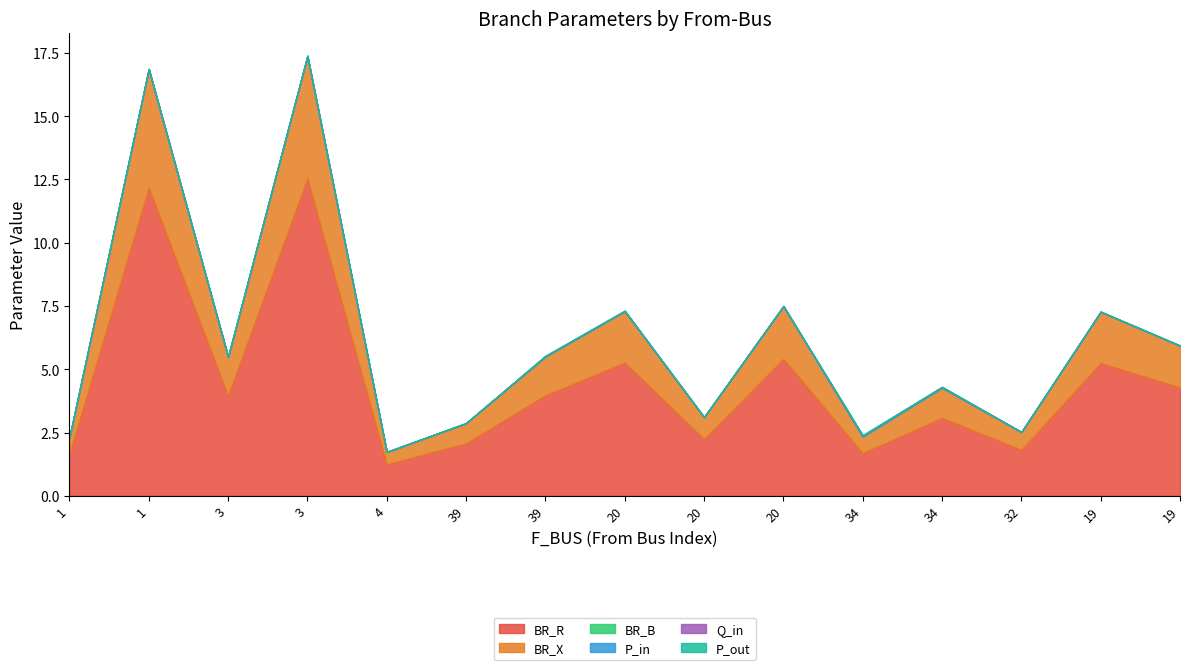

True or false: BR_B has more than 0 interior local peaks.

True